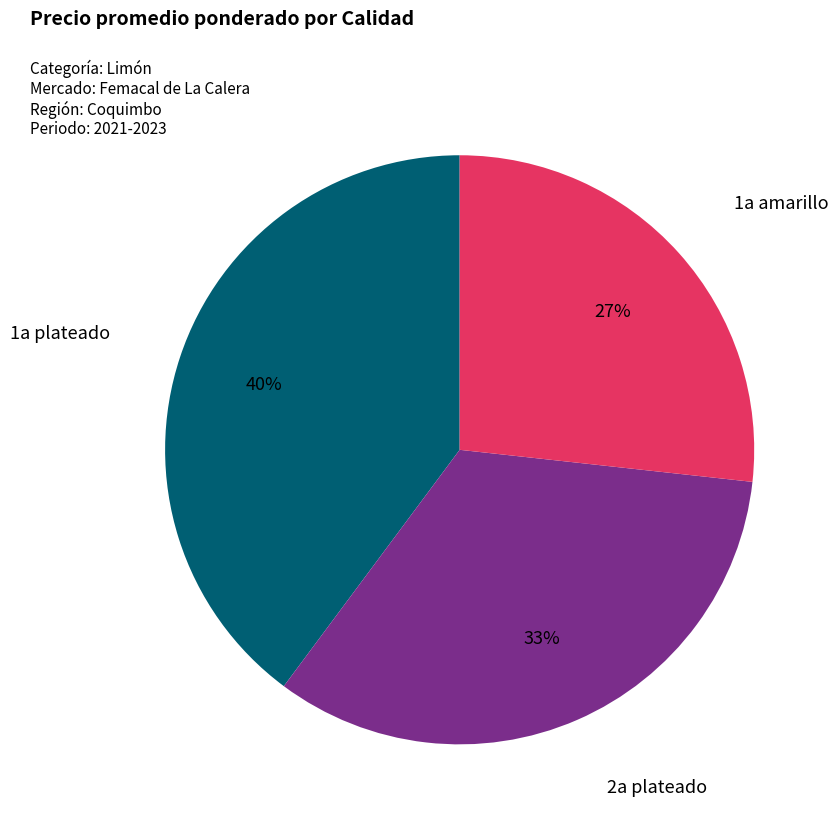

To the nearest percent, what is the average slice percentage?

33%